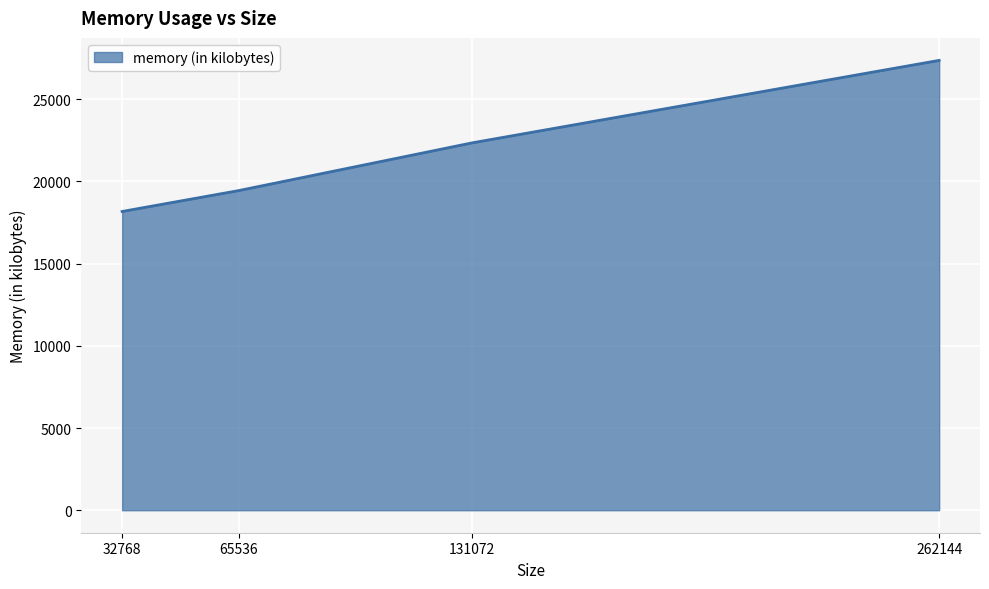

True or false: there are more than 0 points higher than both neighbors.

False